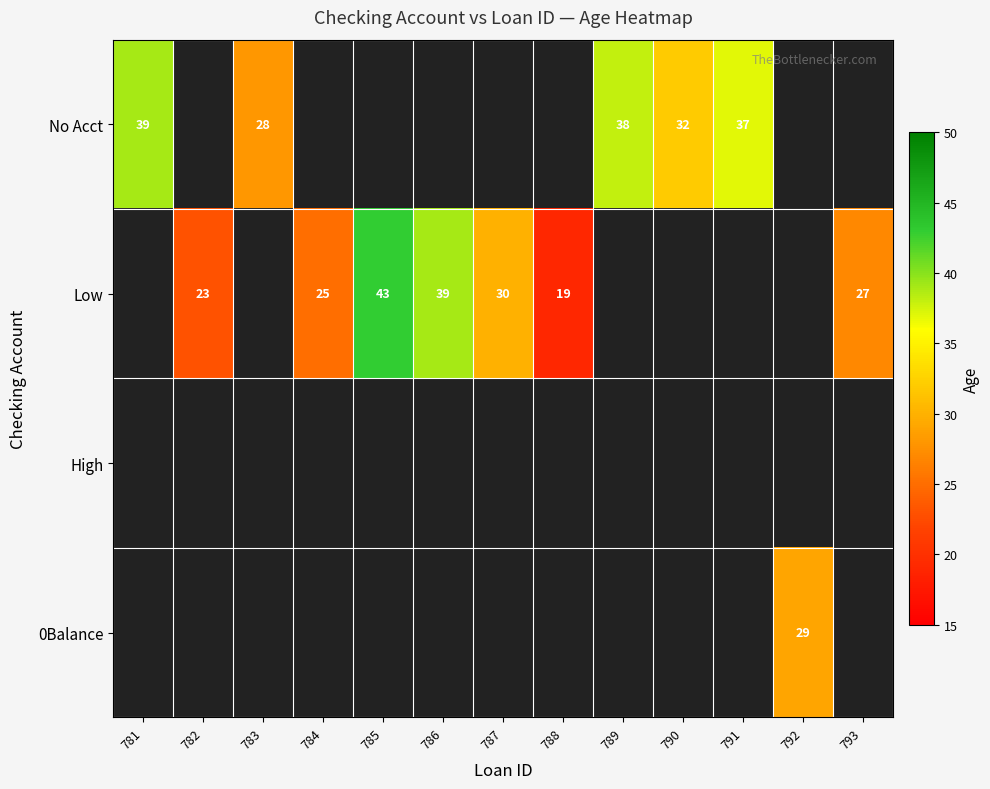

At which label is Low closest to 21?

782